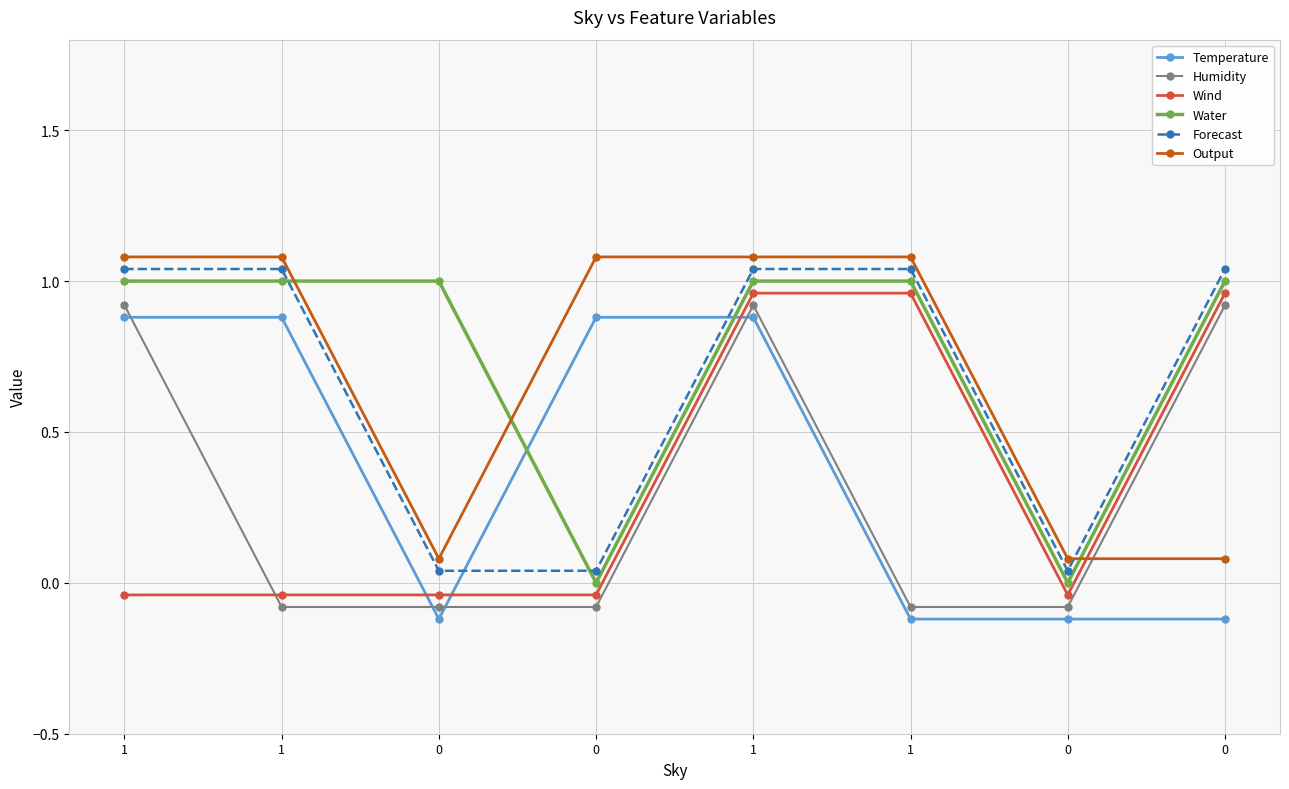

Reading left to right, list all the values displayed in this chart.

Temperature: 1=0.9	1=0.9	0=-0.1	0=0.9	1=0.9	1=-0.1	0=-0.1	0=-0.1
Humidity: 1=0.9	1=-0.1	0=-0.1	0=-0.1	1=0.9	1=-0.1	0=-0.1	0=0.9
Wind: 1=-0.0	1=-0.0	0=-0.0	0=-0.0	1=1.0	1=1.0	0=-0.0	0=1.0
Water: 1=1.0	1=1.0	0=1.0	0=0.0	1=1.0	1=1.0	0=0.0	0=1.0
Forecast: 1=1.0	1=1.0	0=0.0	0=0.0	1=1.0	1=1.0	0=0.0	0=1.0
Output: 1=1.1	1=1.1	0=0.1	0=1.1	1=1.1	1=1.1	0=0.1	0=0.1